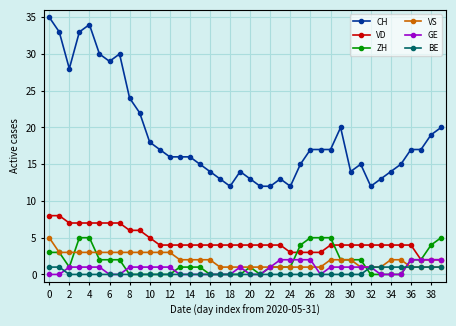

True or false: CH and VD cross at least once.

False